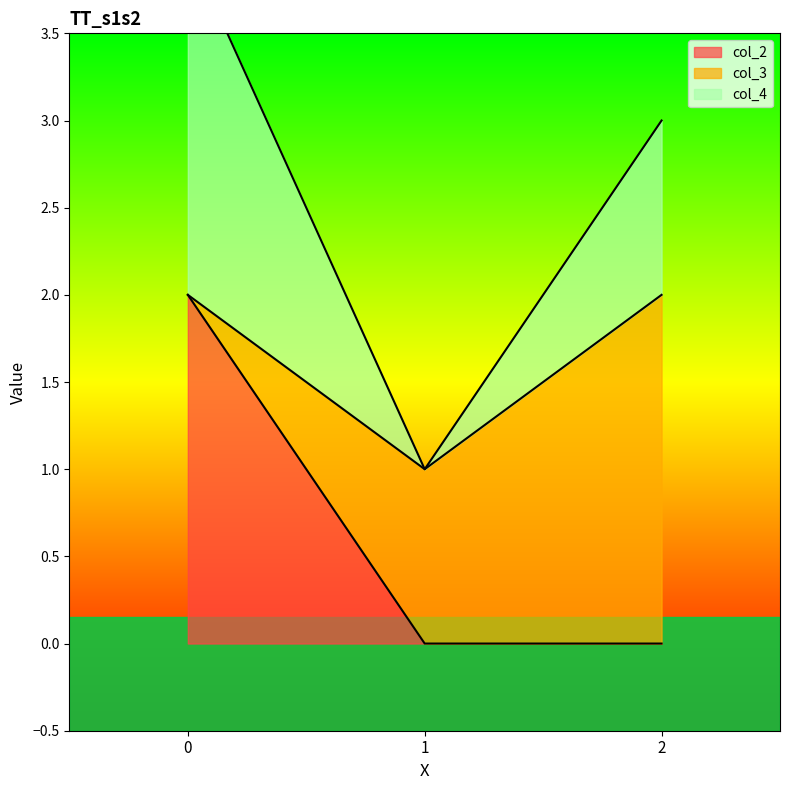

What is the total value across all series at 1?

1